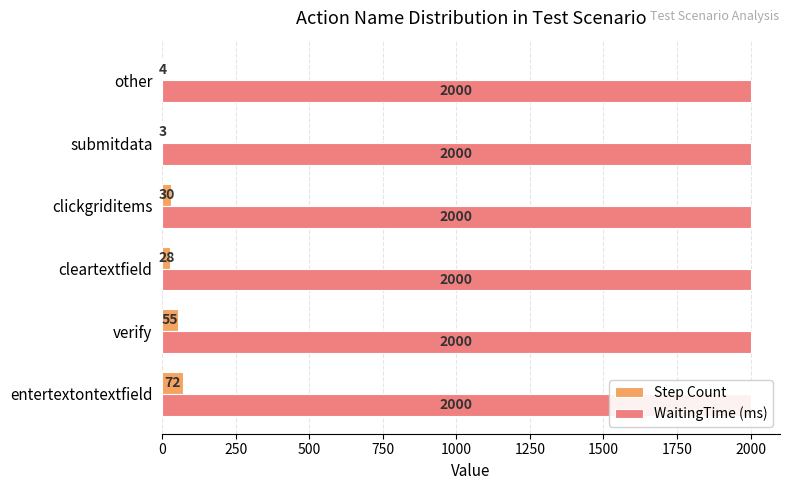

Is the value of WaitingTime (ms) at 0 greater than the value of Step Count at 750?

No